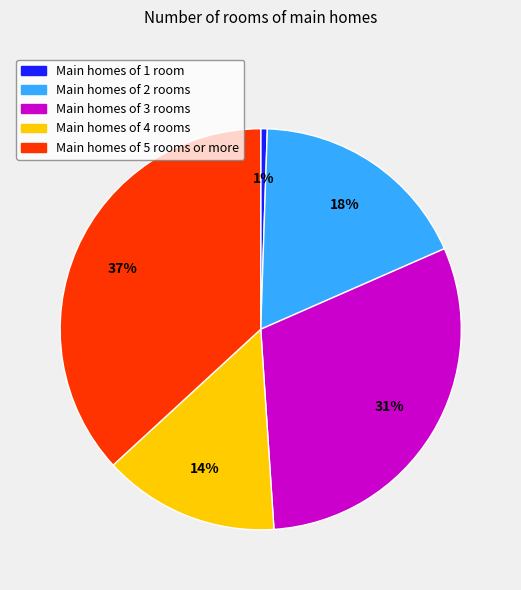

To the nearest percent, what is the average slice percentage?

20%